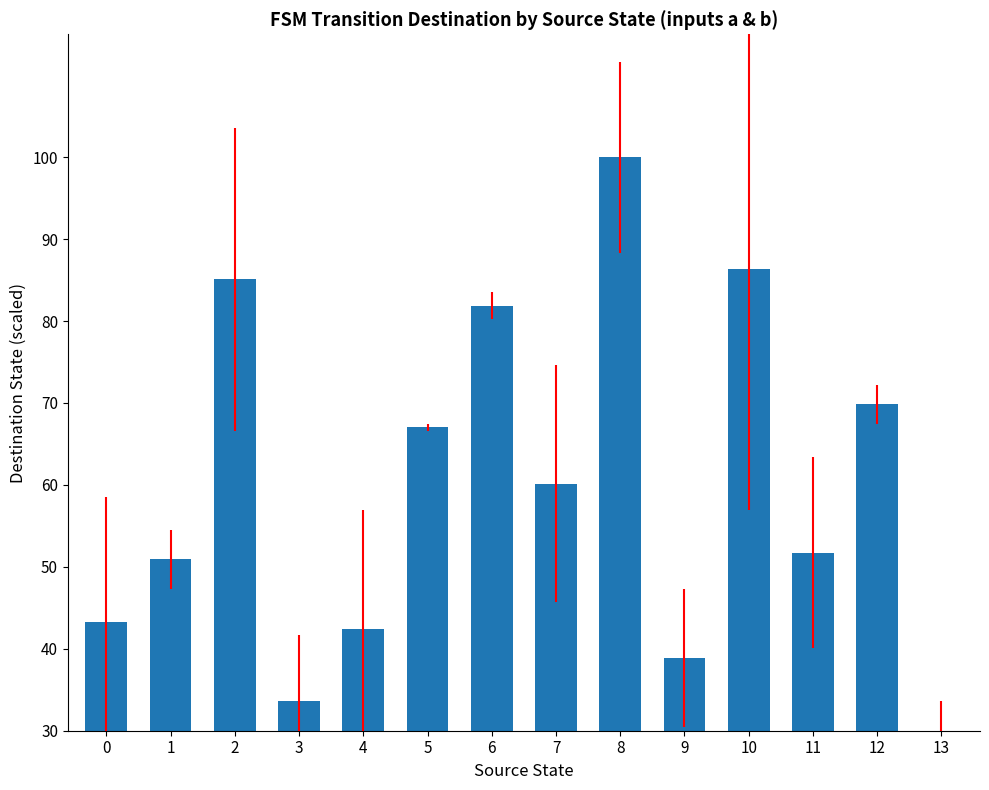

Rank the categories by value from lowest to highest.

13, 3, 9, 4, 0, 1, 11, 7, 5, 12, 6, 2, 10, 8